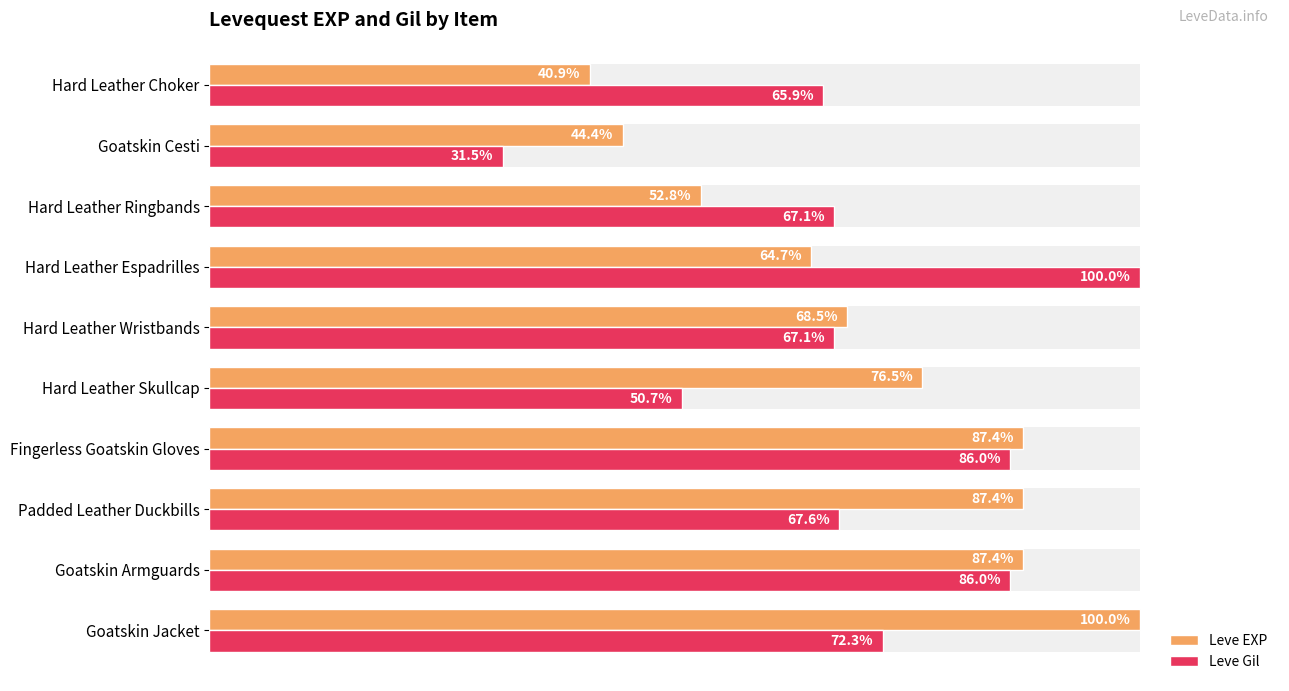

What is the maximum value for Leve Gil?

100.0